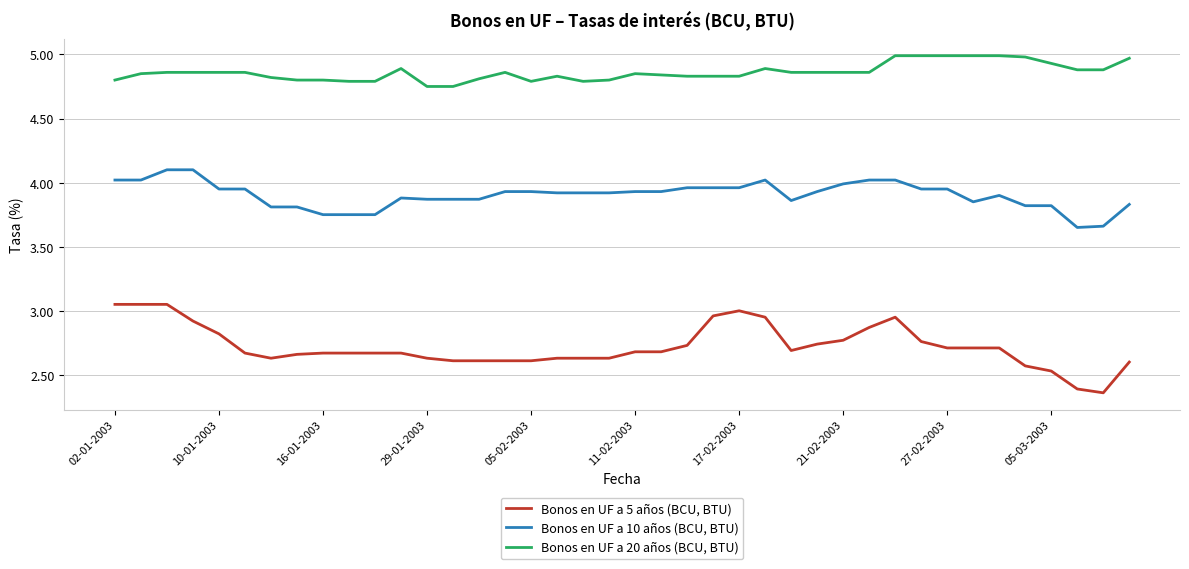

Which series has the largest range (max minus min)?

Bonos en UF a 5 años (BCU, BTU)